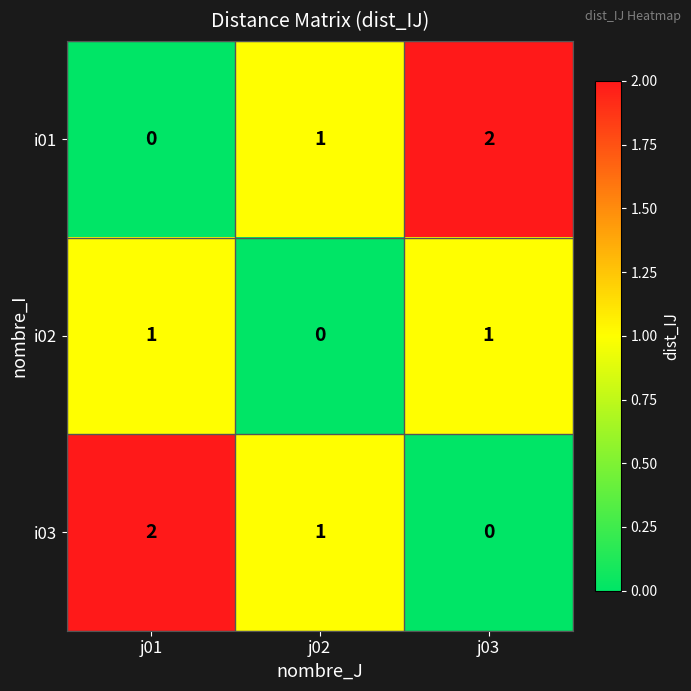

At how many categories does at least one series exceed 0?

3